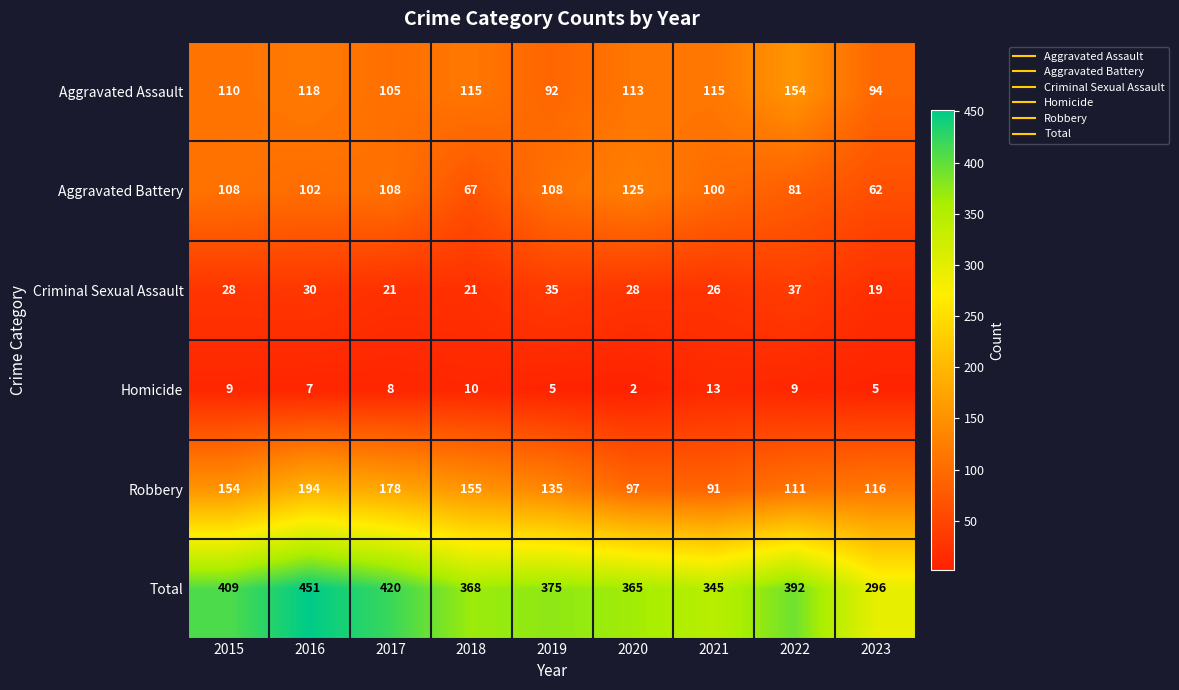

Which series has the widest spread of values?

Total